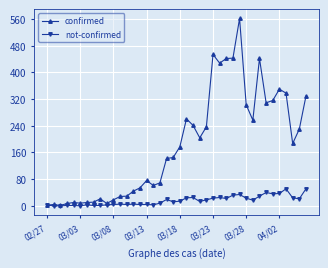

Which series has the widest spread of values?

confirmed